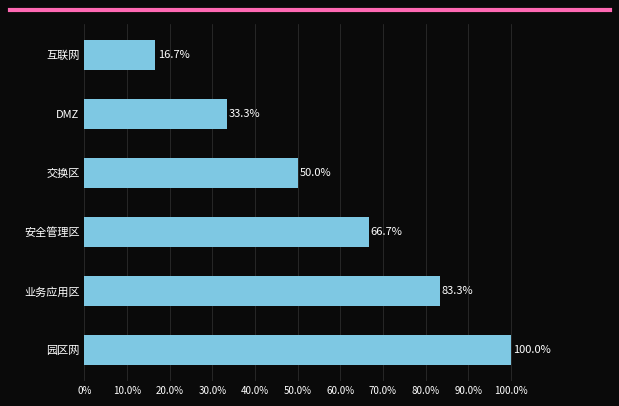

List the labels in order of value, smallest first.

互联网, DMZ, 交换区, 安全管理区, 业务应用区, 园区网